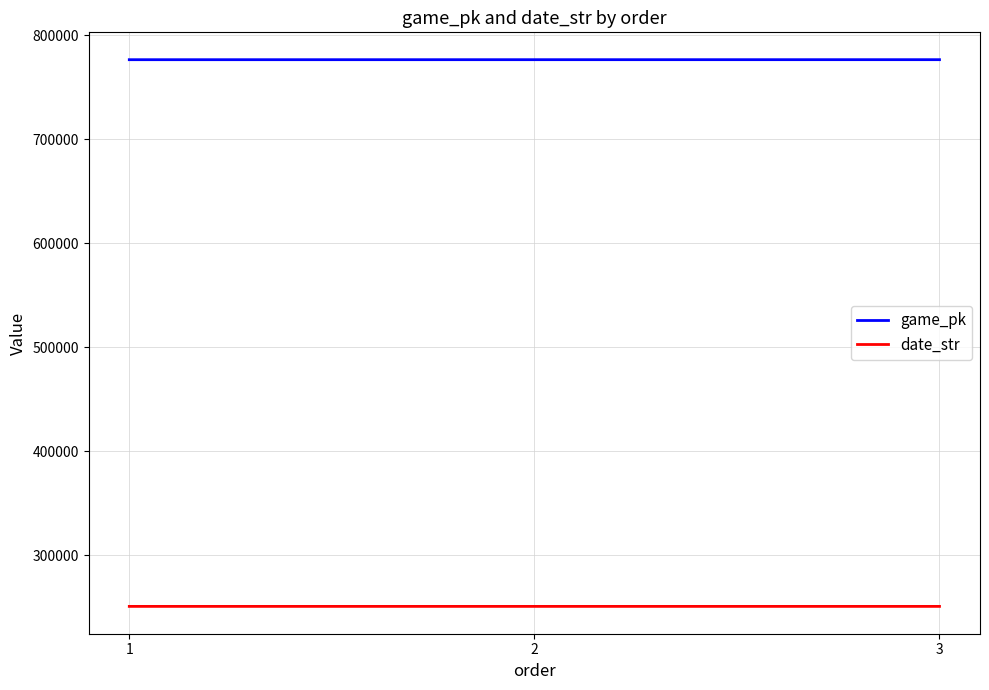

The value of game_pk at 1 is 243418. True or false?

False